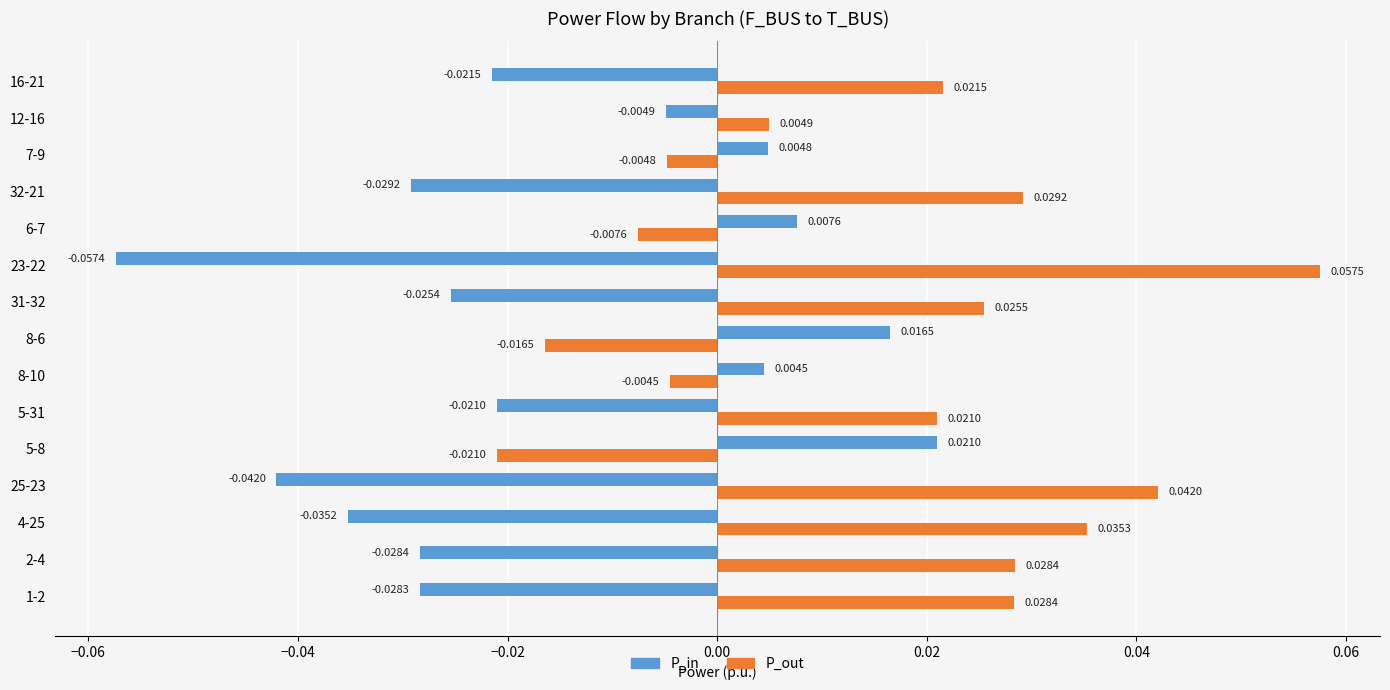

Which series has the widest spread of values?

P_out